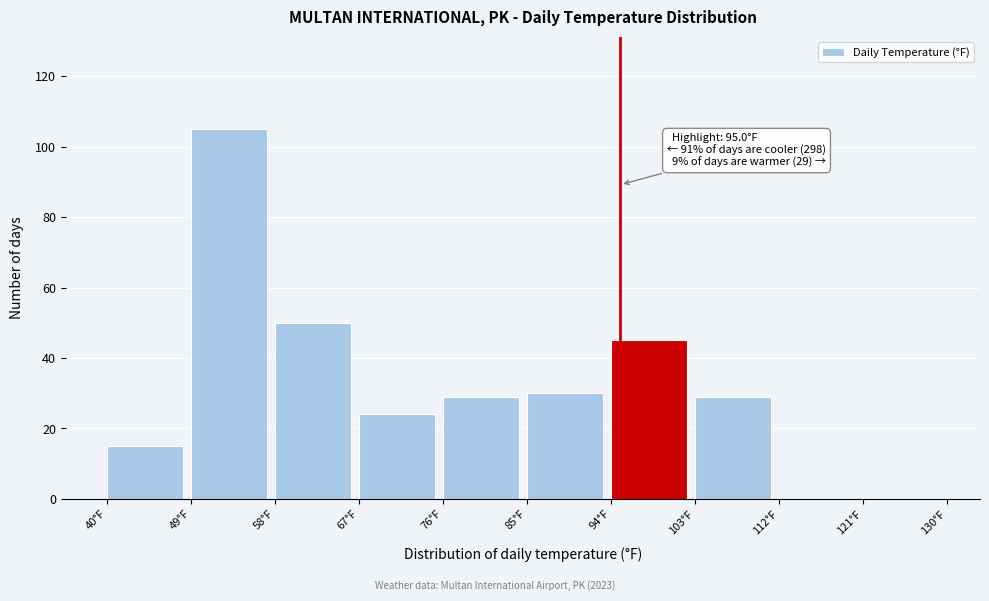

Which range on the x-axis has the tallest bar?

49 to 58